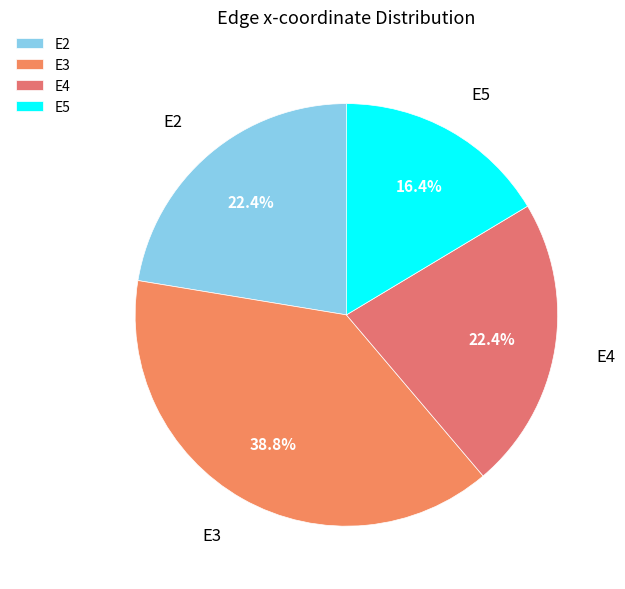

How many slices are in this pie chart?

4